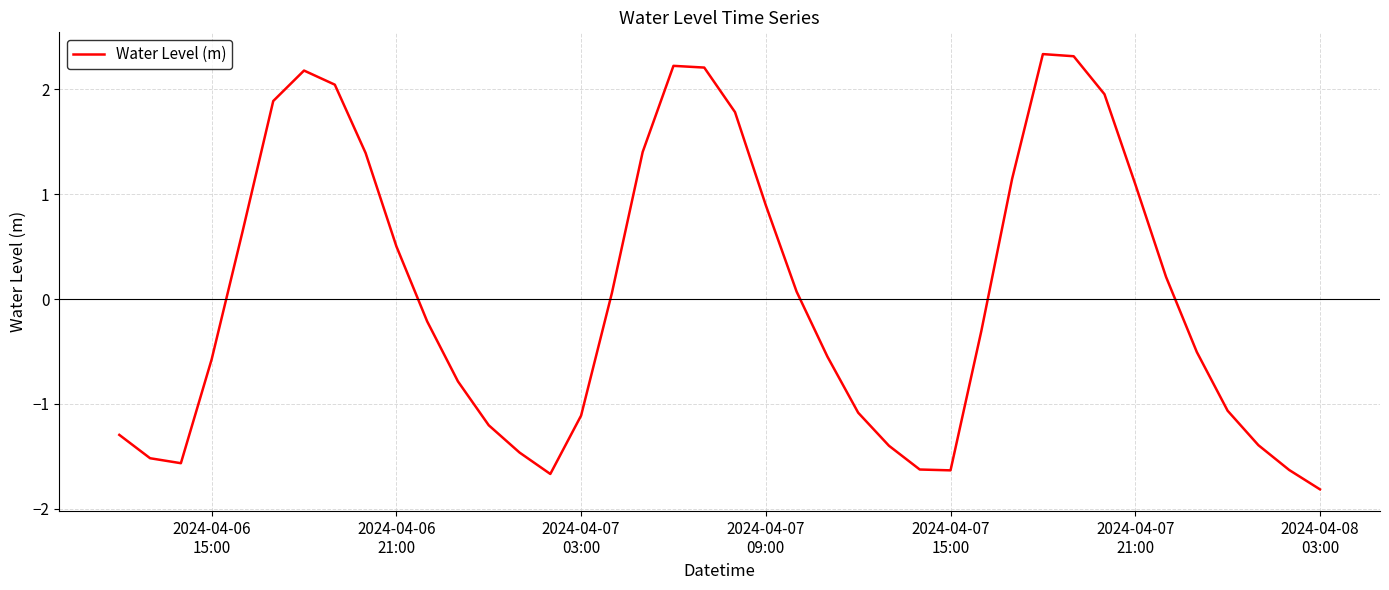

What is the difference between the maximum and minimum values?

4.2